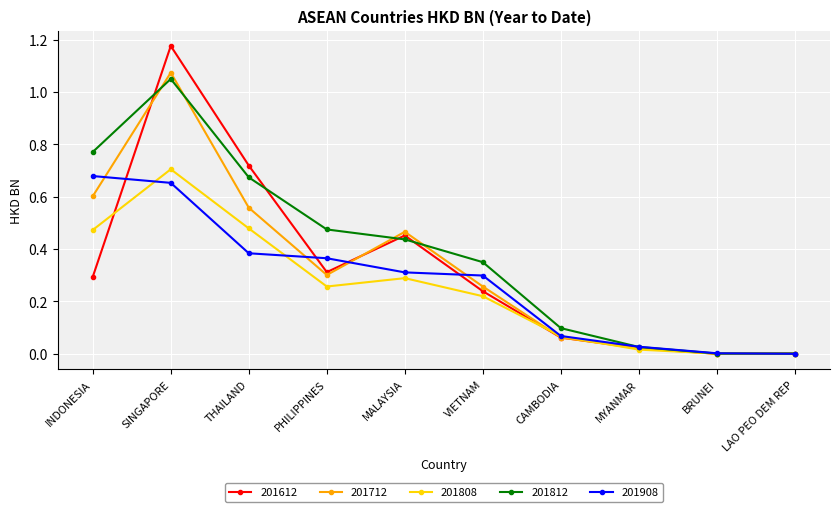

Is the value of 201908 at THAILAND greater than the value of 201612 at LAO PEO DEM REP?

Yes